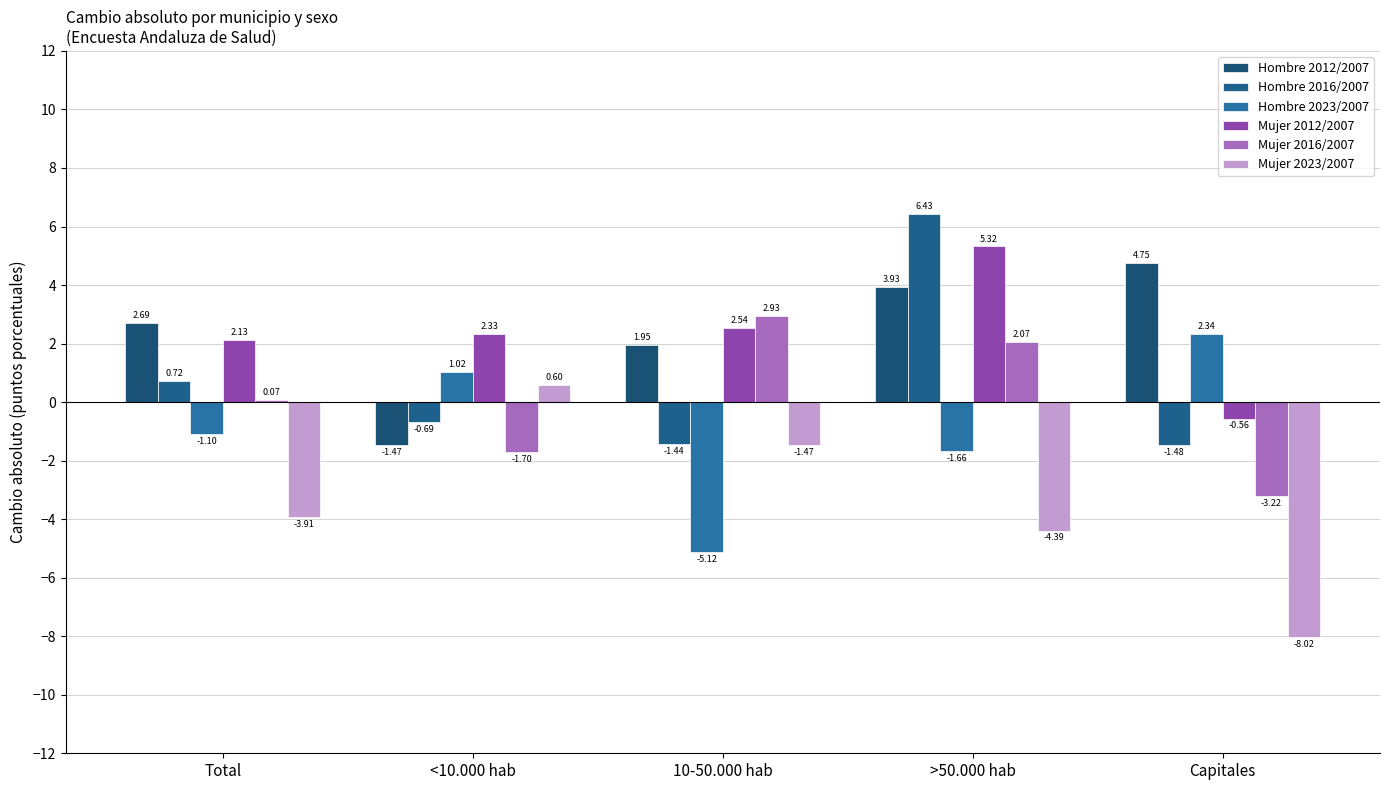

True or false: Hombre 2012/2007 has a value of 4.8 at Total.

False